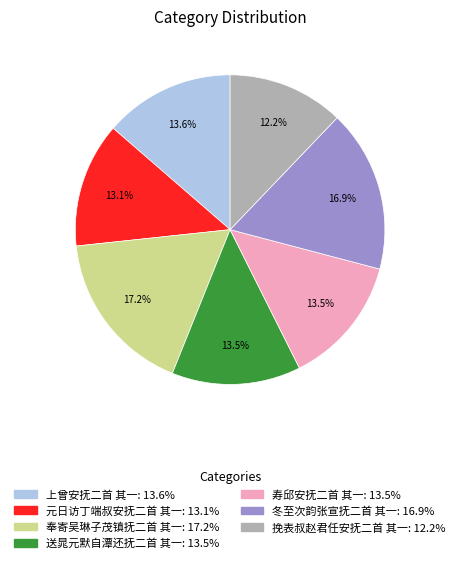

Which slice is the smallest?

挽表叔赵君任安抚二首 其一